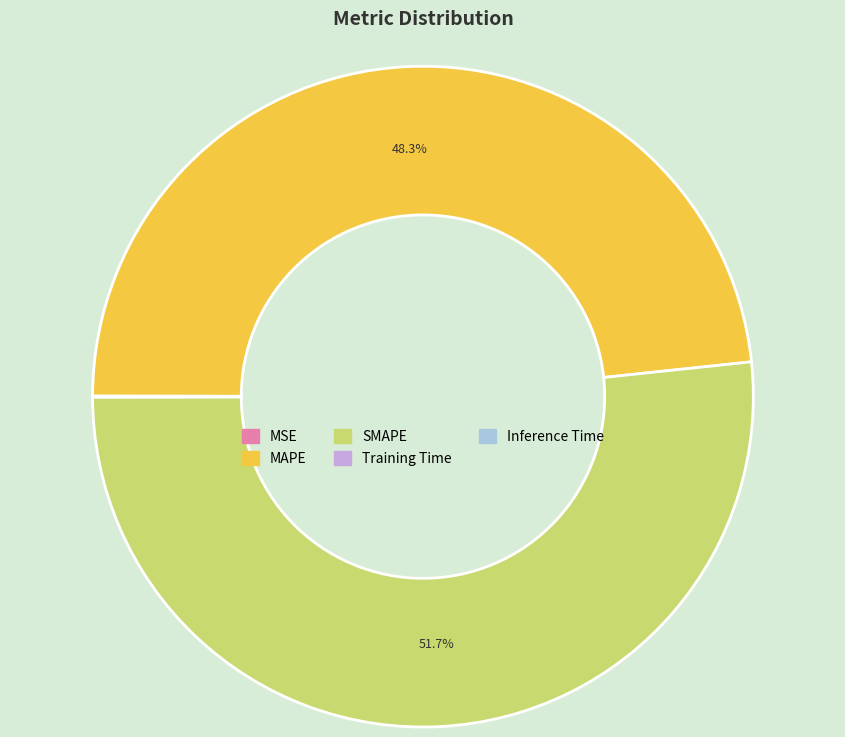

What is the largest slice in the pie chart?

SMAPE